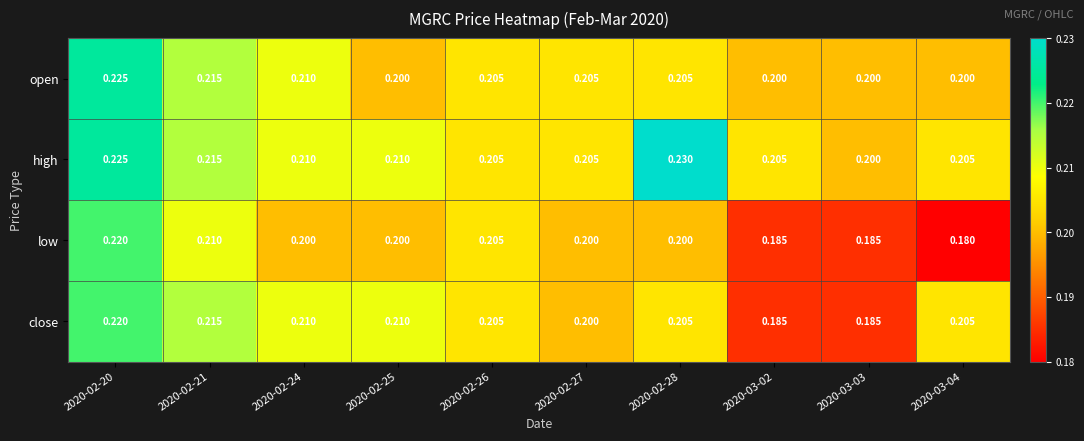

Which series changed the most between 2020-02-24 and 2020-02-28?

high